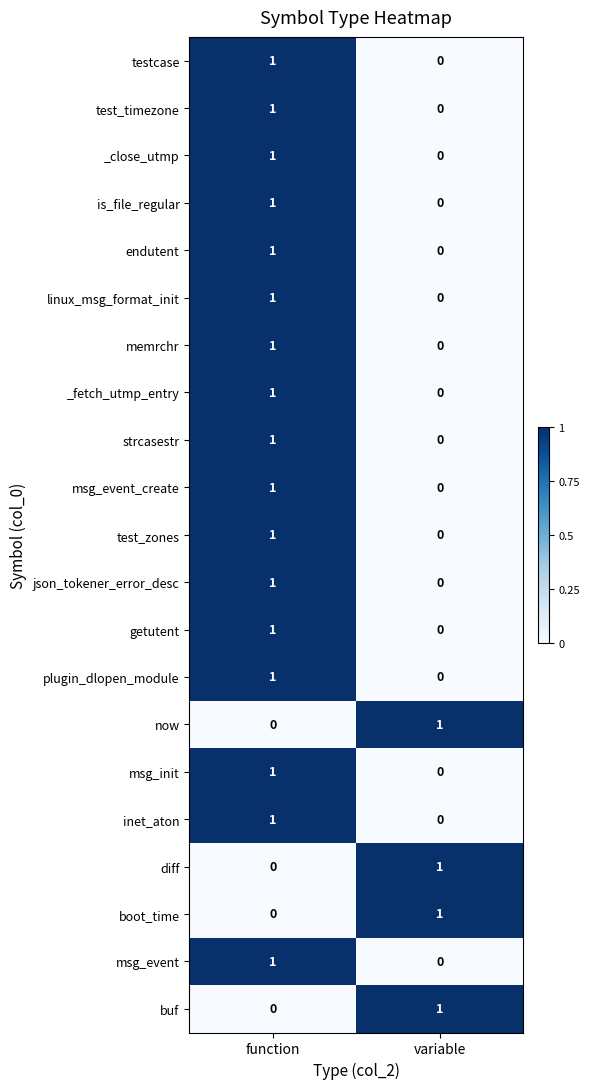

How many values in inet_aton are above zero?

1